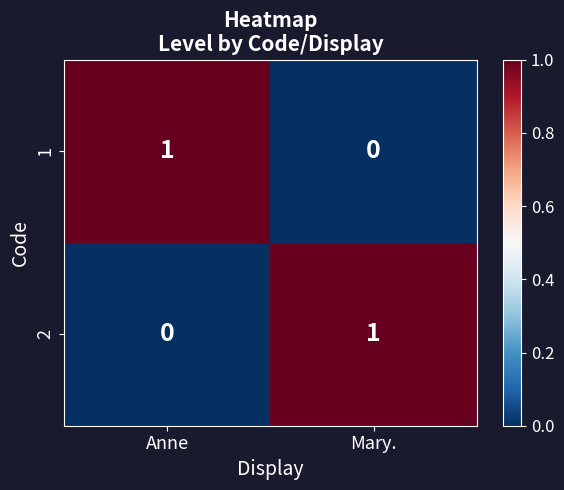

At which label is 2 closest to 0?

Anne